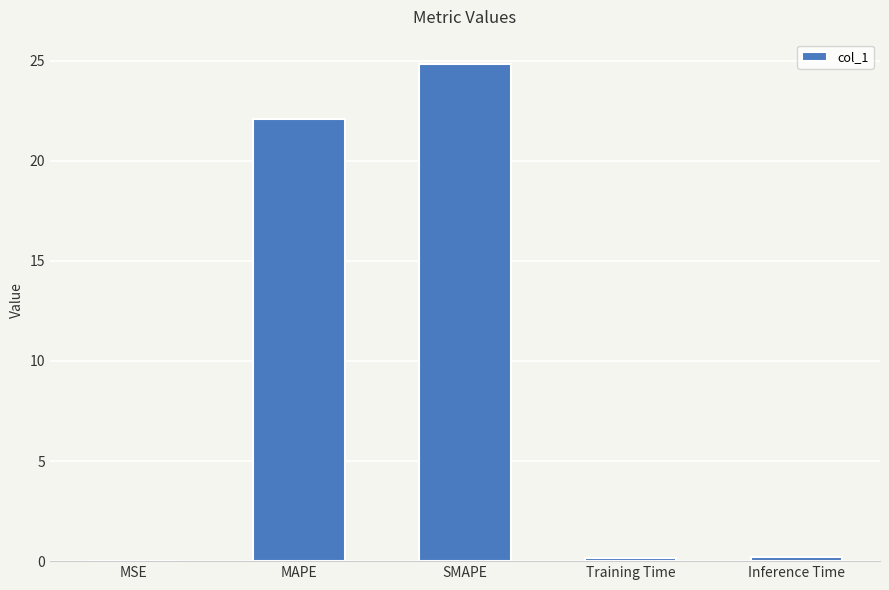

The value at SMAPE is 24.8. True or false?

True